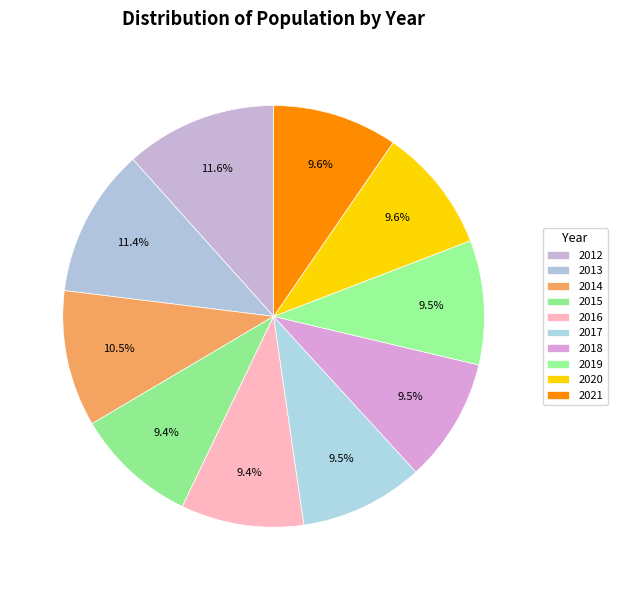

How many segments does this pie chart have?

10